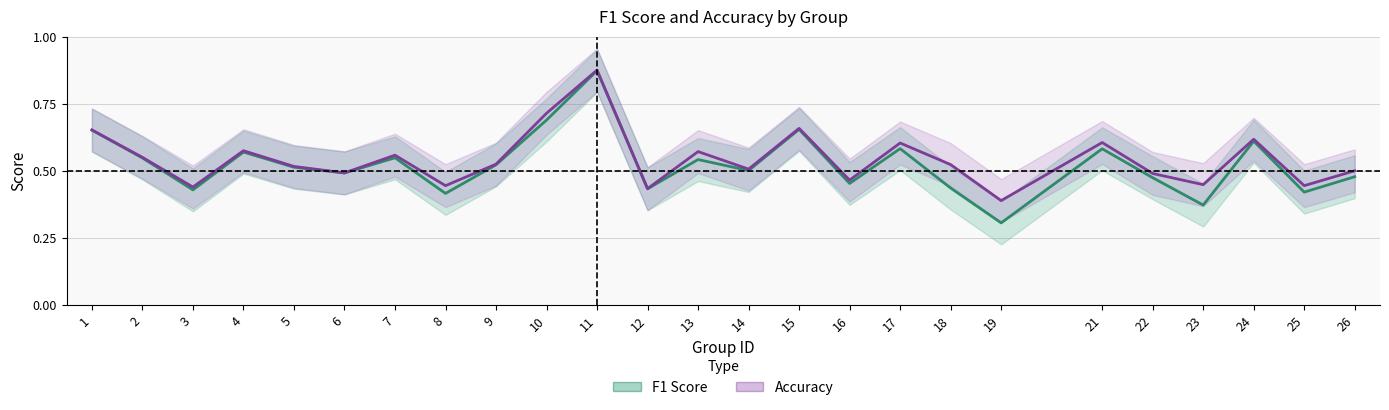

Where is the first local maximum for F1 Score?

4